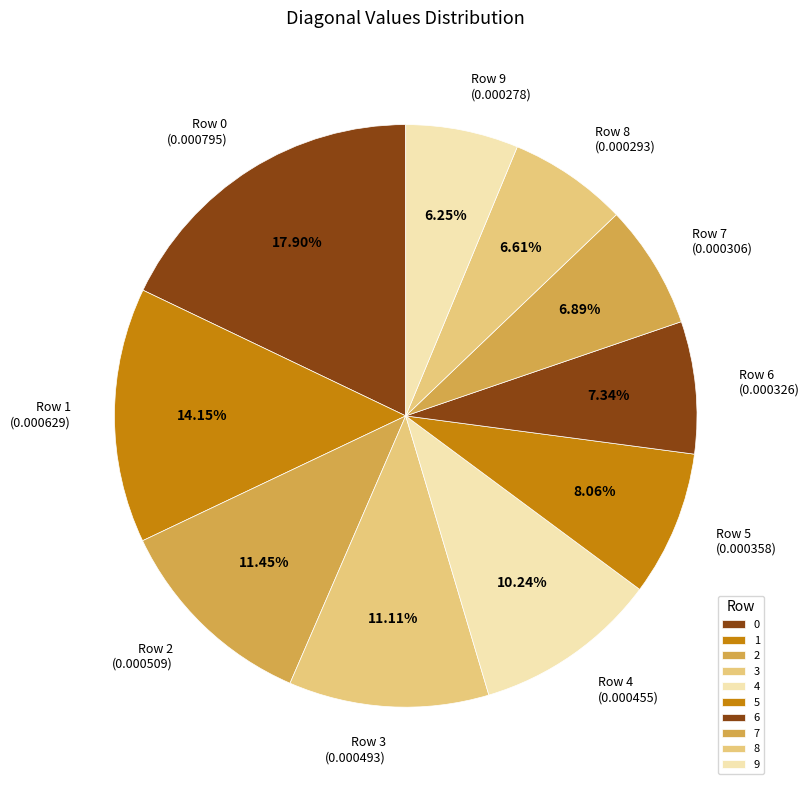

To the nearest percent, what is the difference between the 4 and 9 slice percentages?

4%